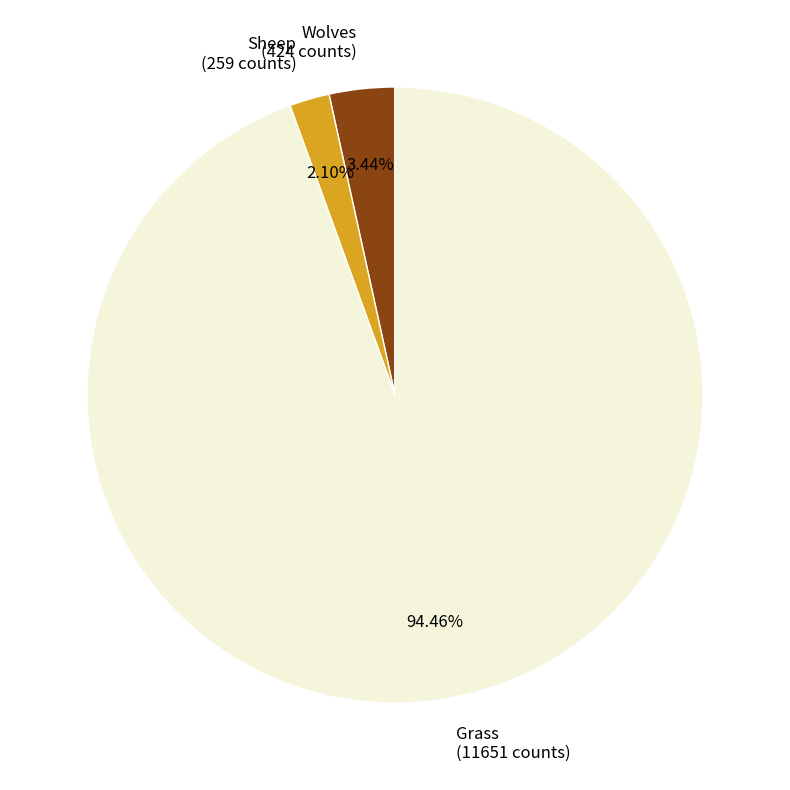

Is there a majority slice in this chart?

Yes